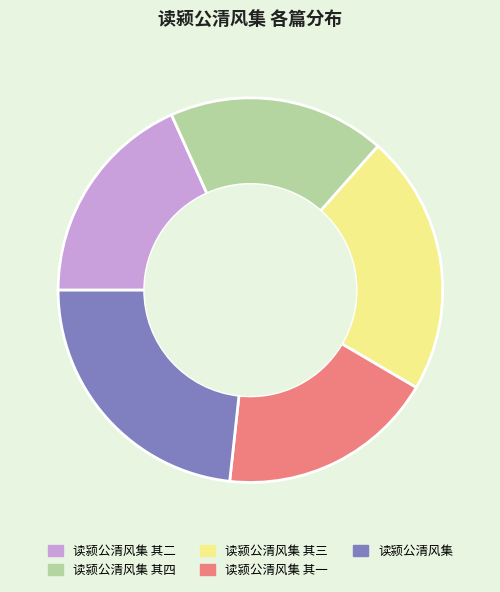

What is the largest slice in the pie chart?

读颍公清风集